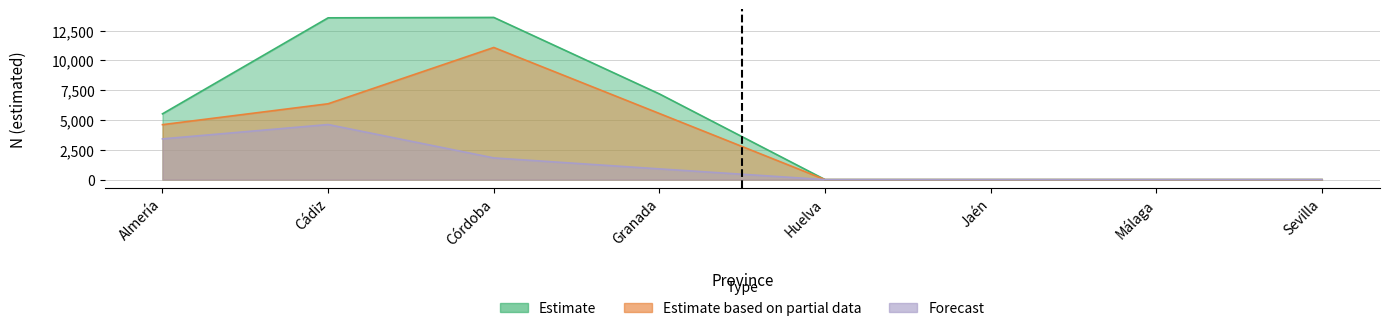

How many values in the Forecast (Hombre N estimada) series are below 900?

4